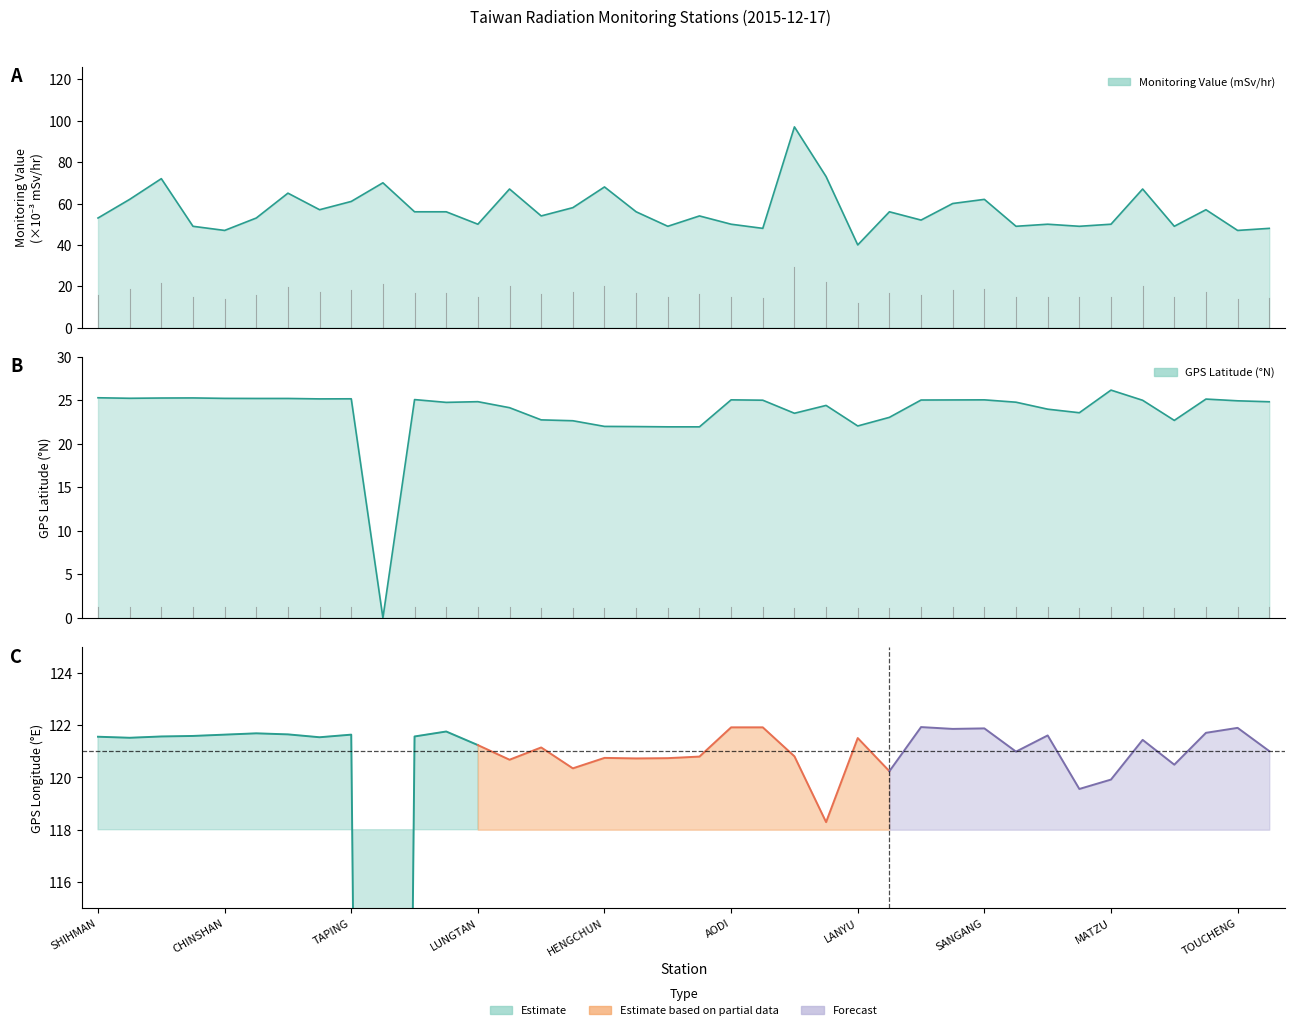

Does the chart have visible grid lines?

No